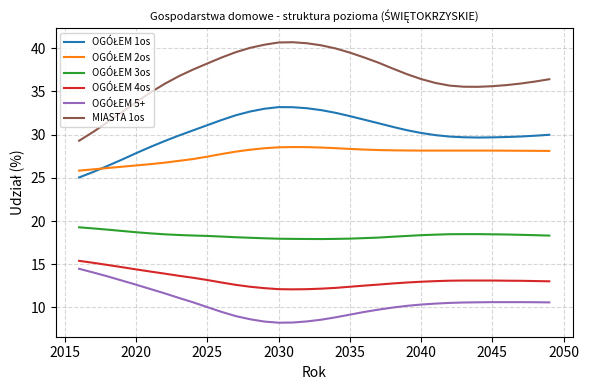

Which series has the largest total across all categories?

MIASTA 1os